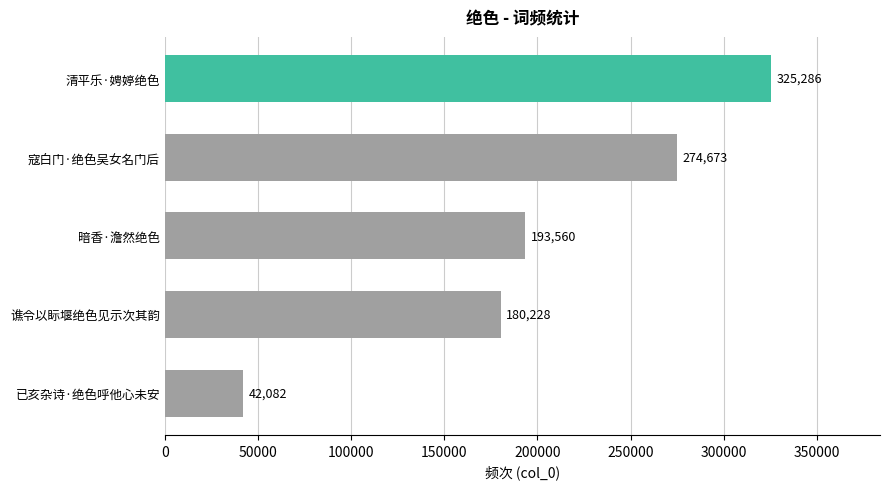

Which has a higher value, 清平乐·娉婷绝色 or 寇白门·绝色吴女名门后?

清平乐·娉婷绝色